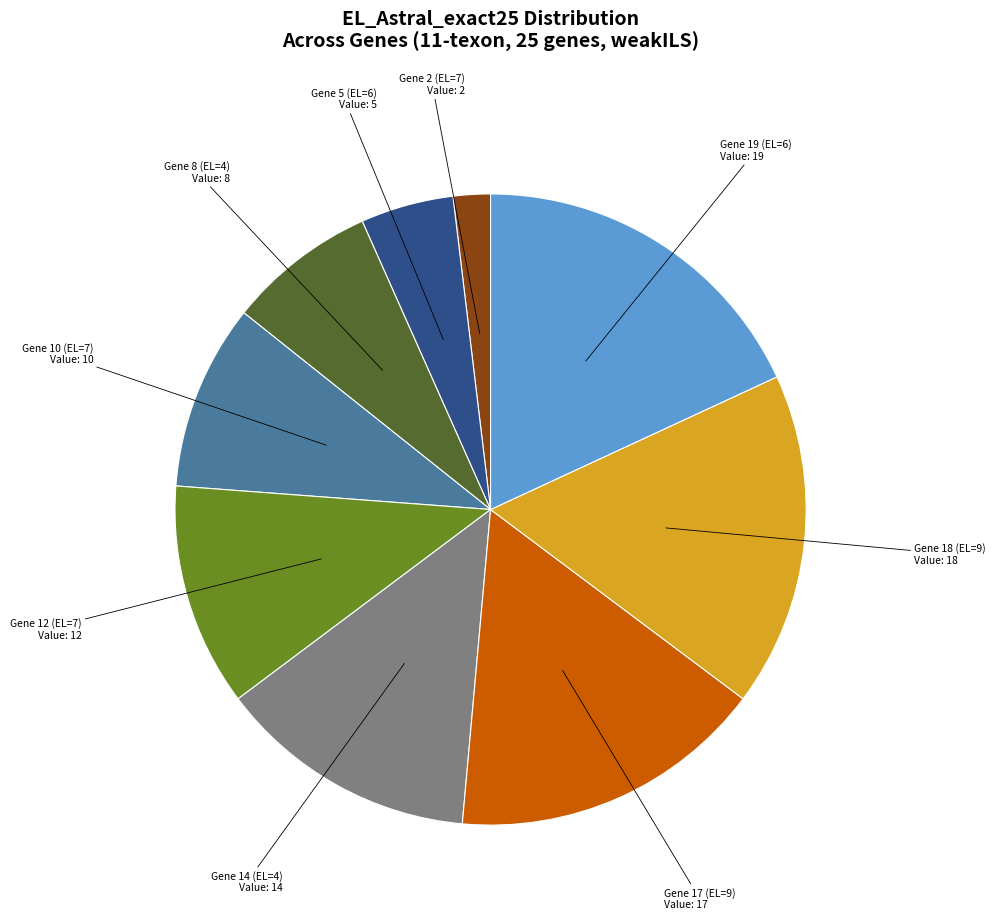

Is there any slice that represents more than half of the pie?

No